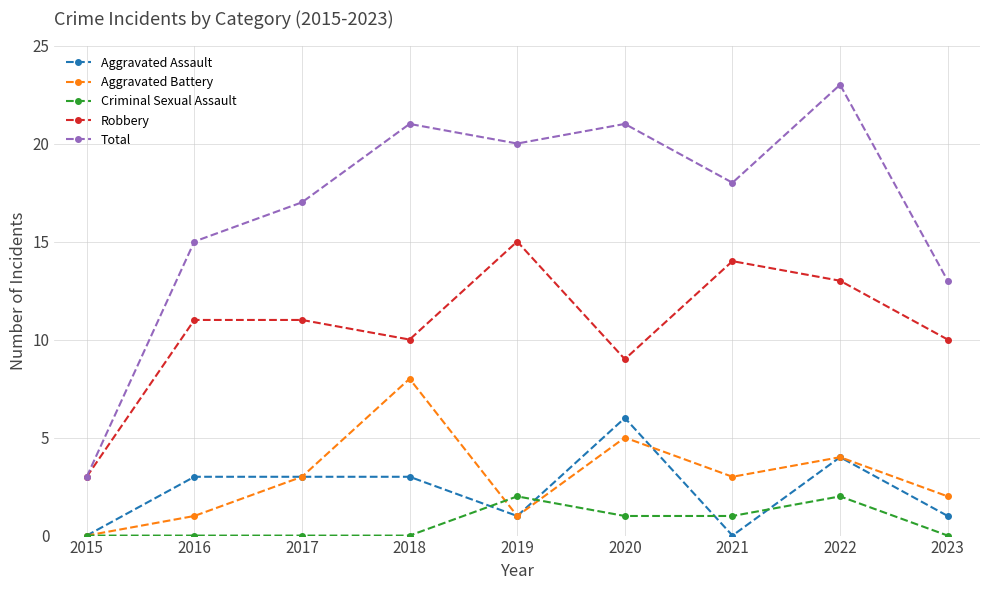

What is the spread (max minus min) of values at 2019?

19